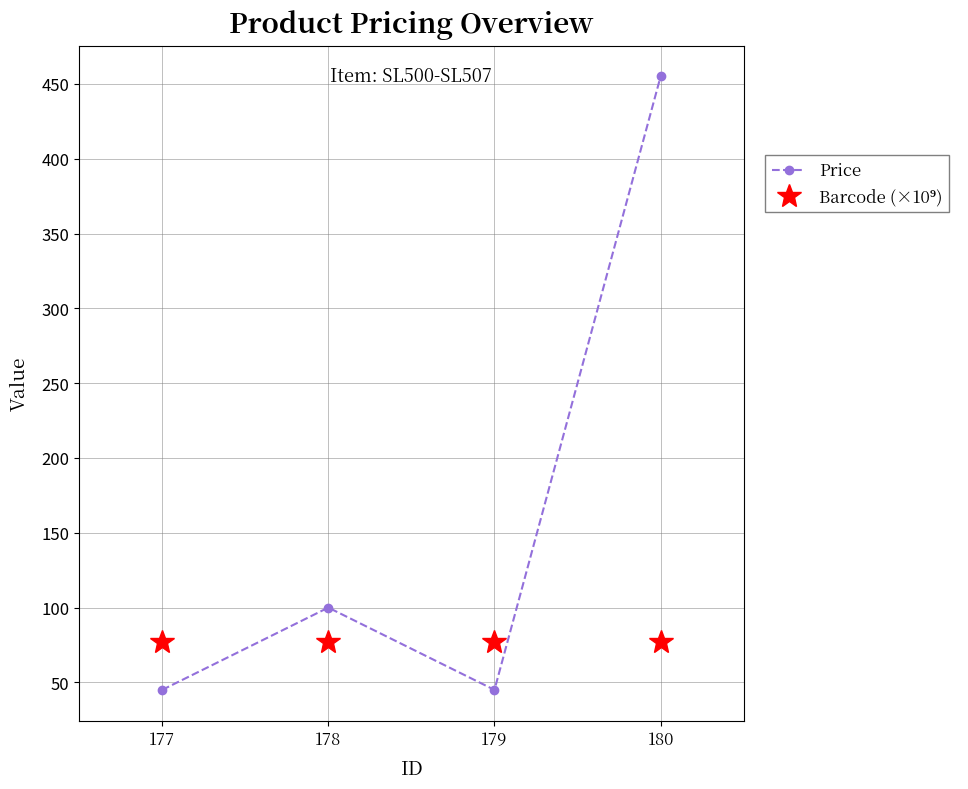

How many lines are shown in the chart?

2